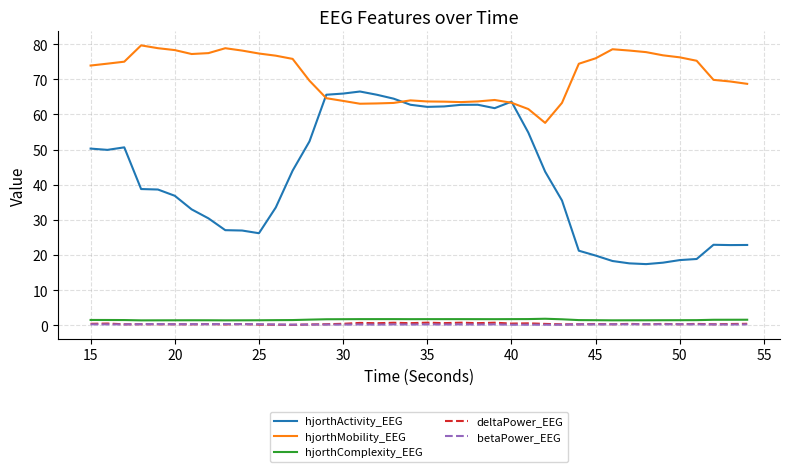

Which series has the widest spread of values?

hjorthActivity_EEG